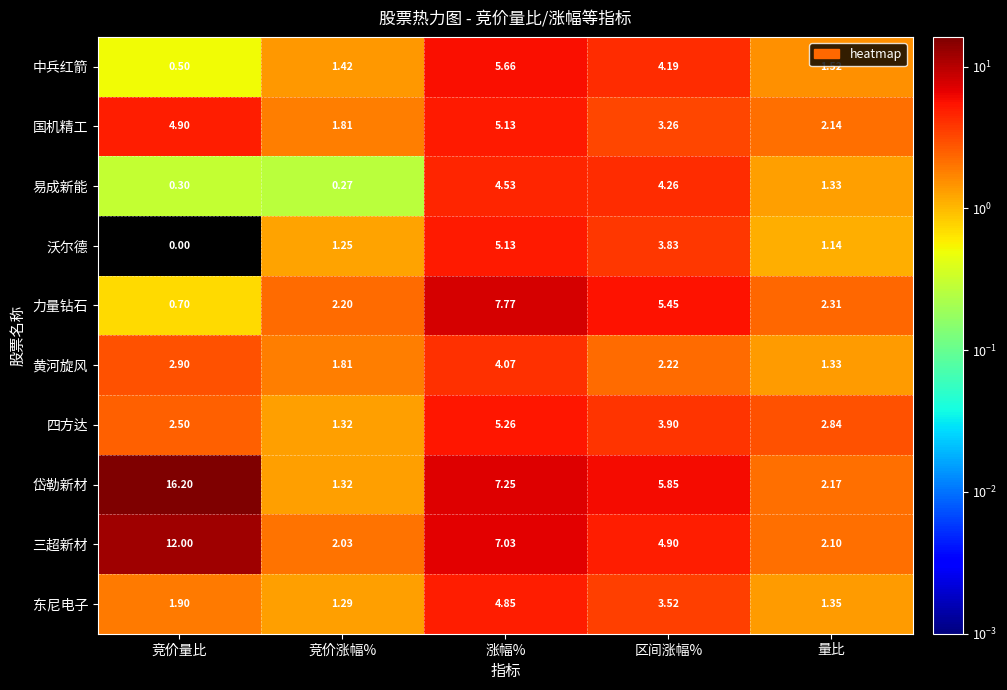

At which category does the chart reach its peak across all series?

竞价量比